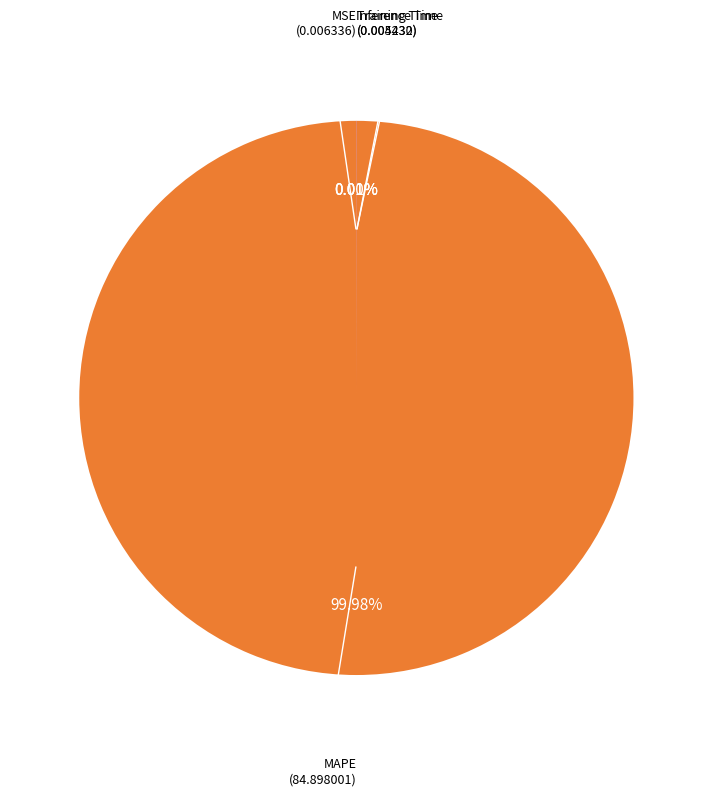

Does any single category account for the majority?

Yes